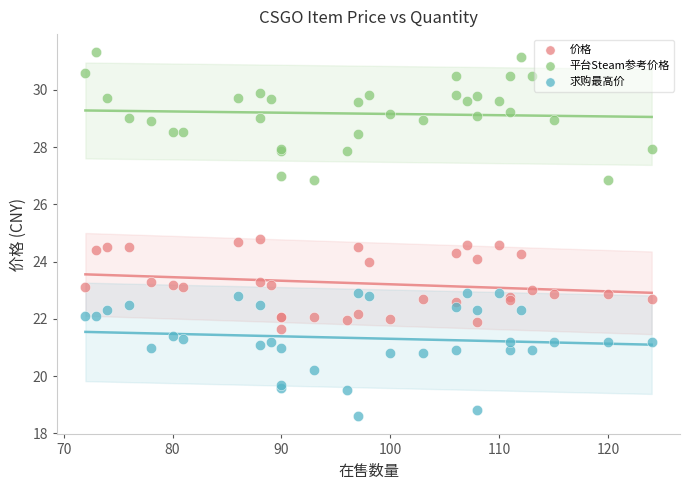

Which series reaches the maximum Y coordinate?

平台Steam参考价格